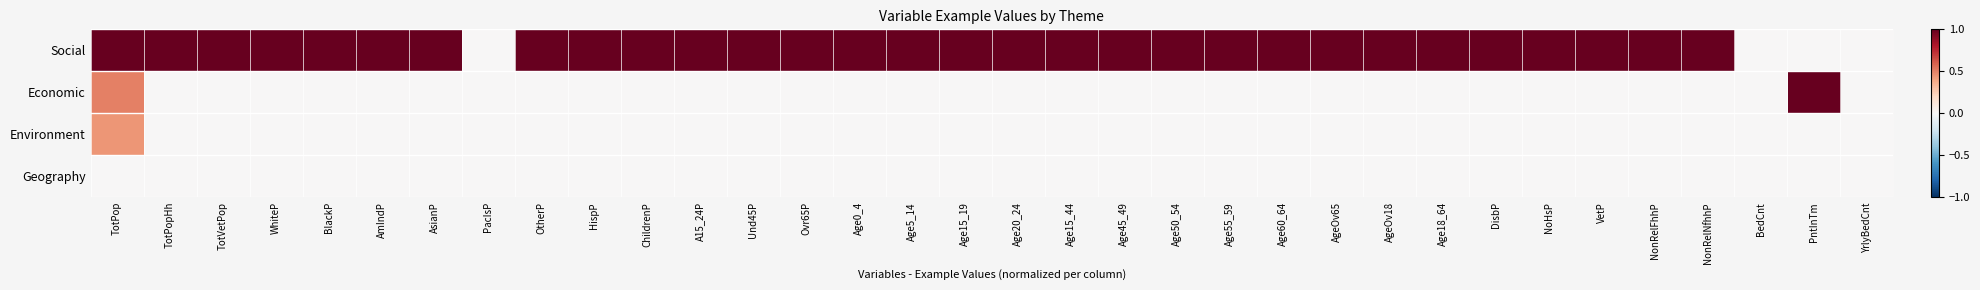

Between TotVetPop and BlackP, which series saw the biggest shift?

Social